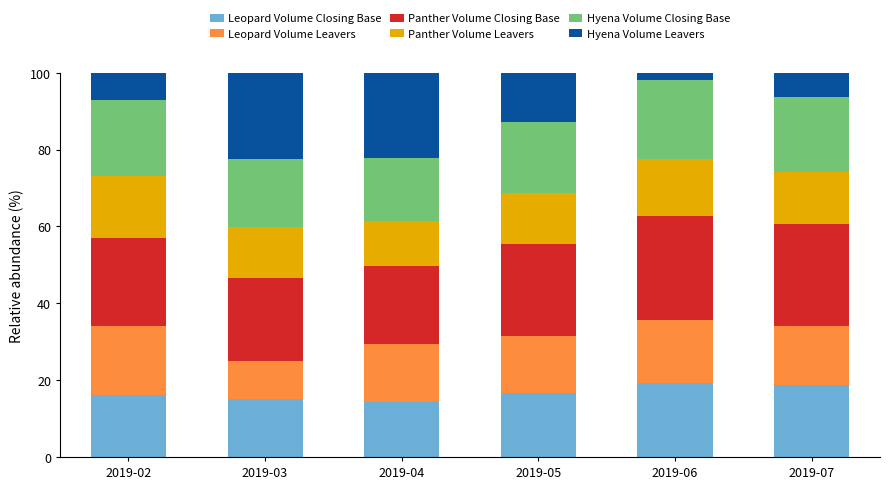

What is the total value across all series at 2019-03?

100.0